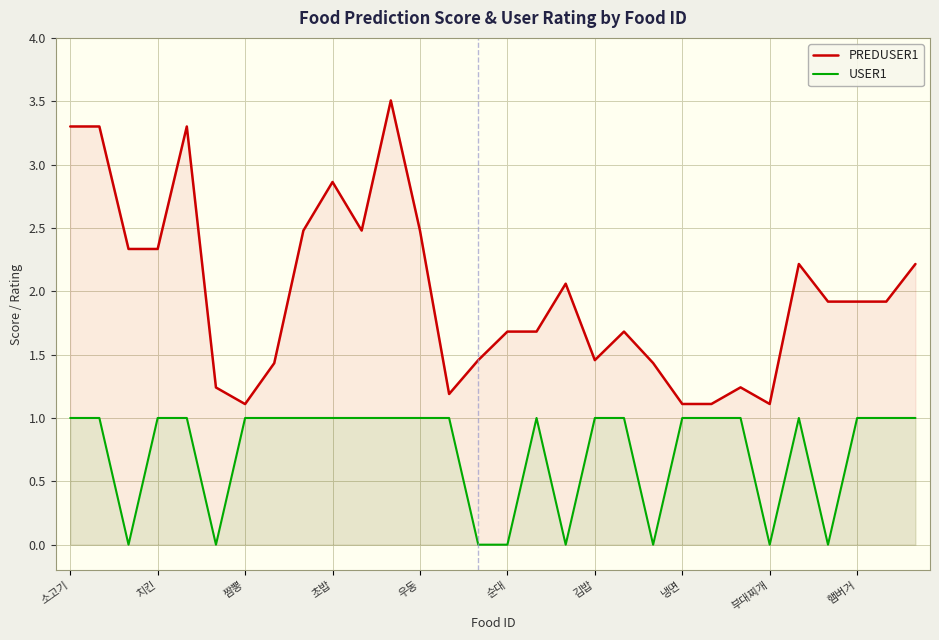

Which series has the largest range (max minus min)?

PREDUSER1